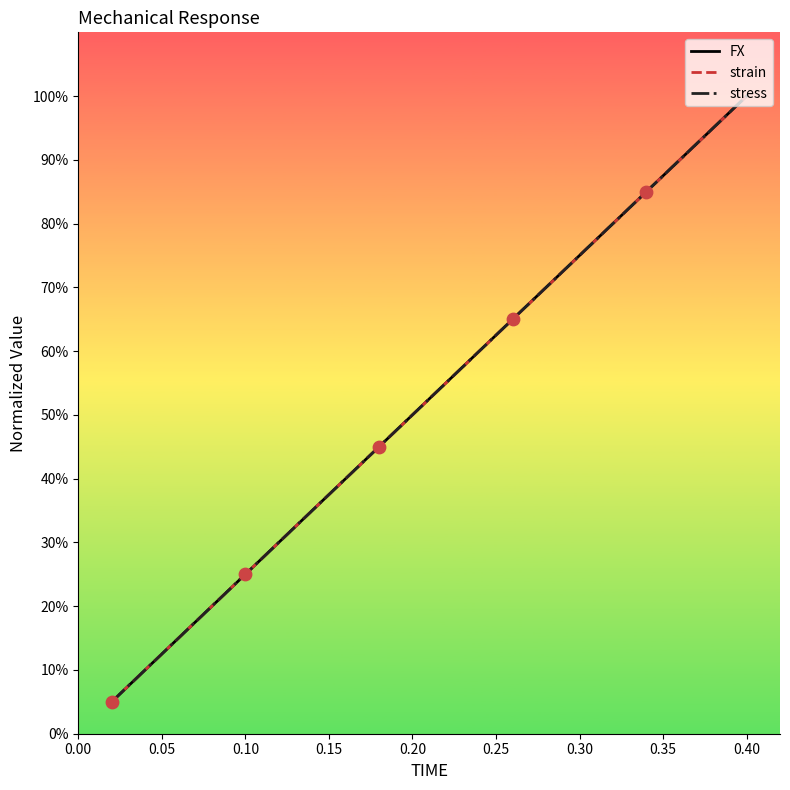

Does the chart have visible grid lines?

No